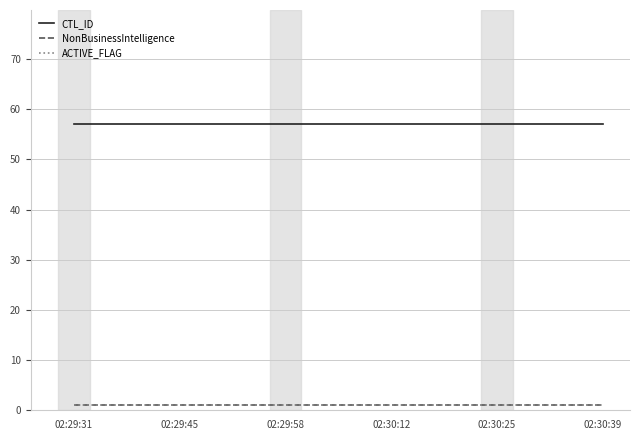

Does the chart have visible grid lines?

Yes